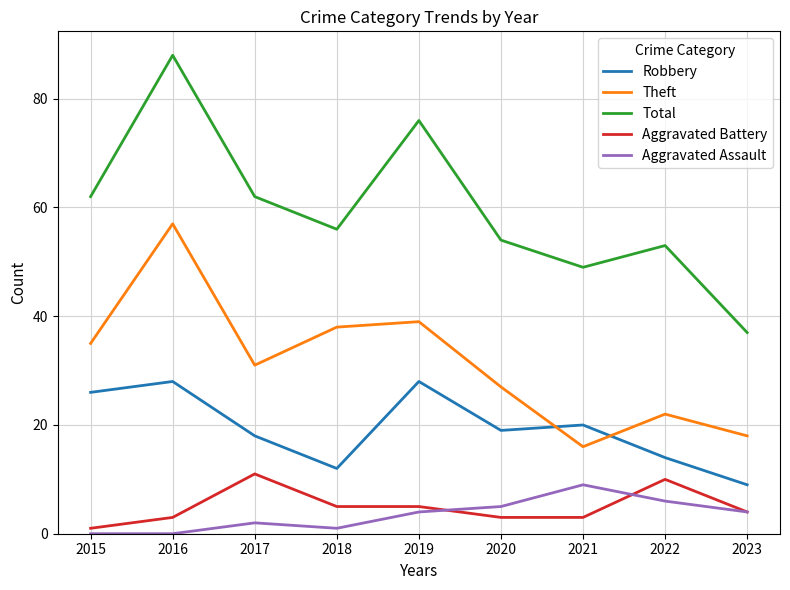

At 2017, list the series in order from largest to smallest.

Total, Theft, Robbery, Aggravated Battery, Aggravated Assault